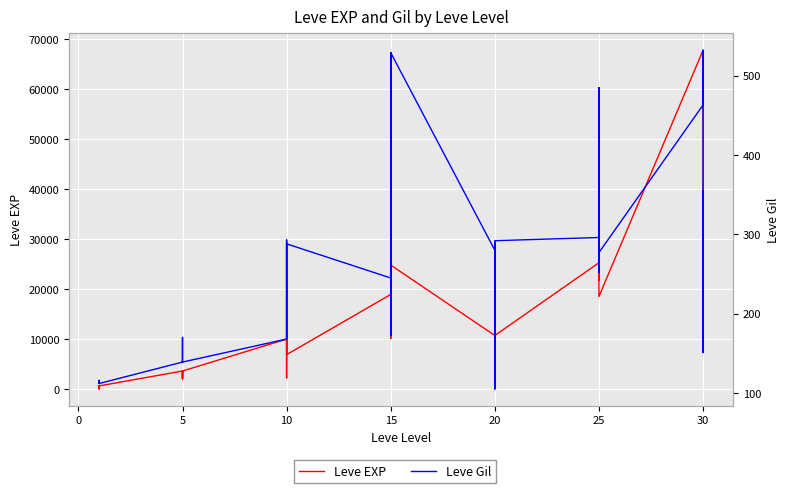

Which series ends up on top after the final intersection of Leve Gil and Leve EXP?

Leve EXP